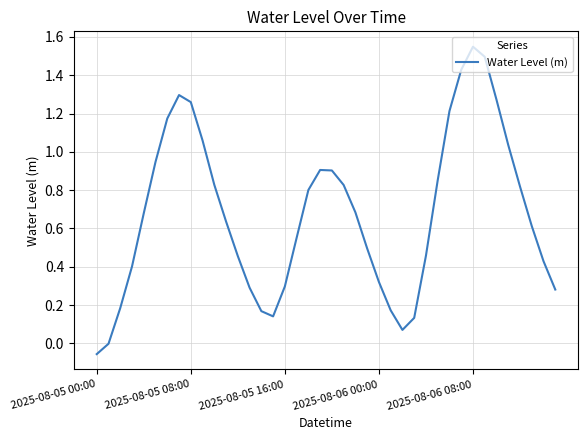

At which category does the chart reach its peak across all series?

2025-08-06 08:00